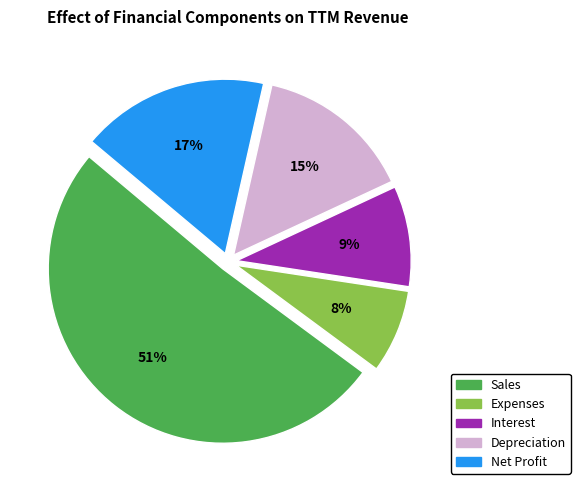

Which has a higher value, Net Profit or Sales?

Sales